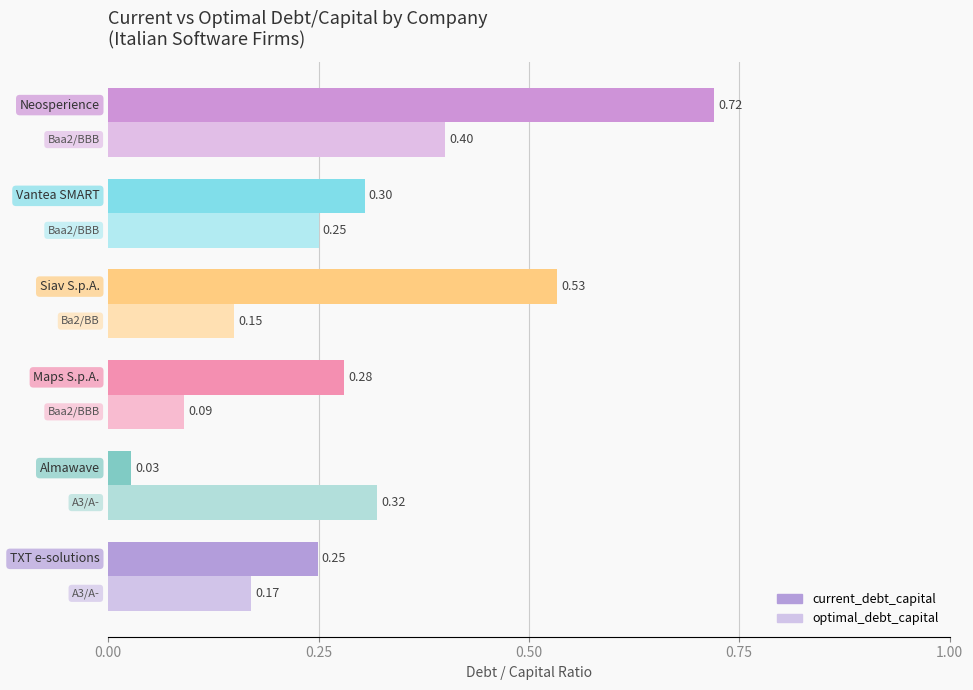

What is the highest value of the optimal_debt_capital series?

0.4